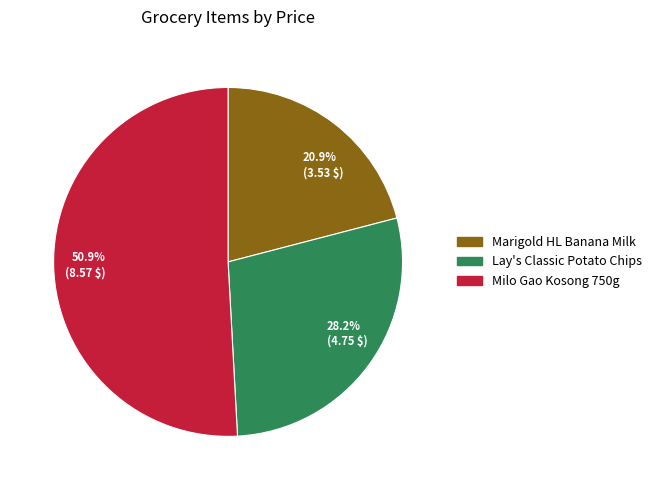

Which slice is the largest?

50.9% (8.57 $)